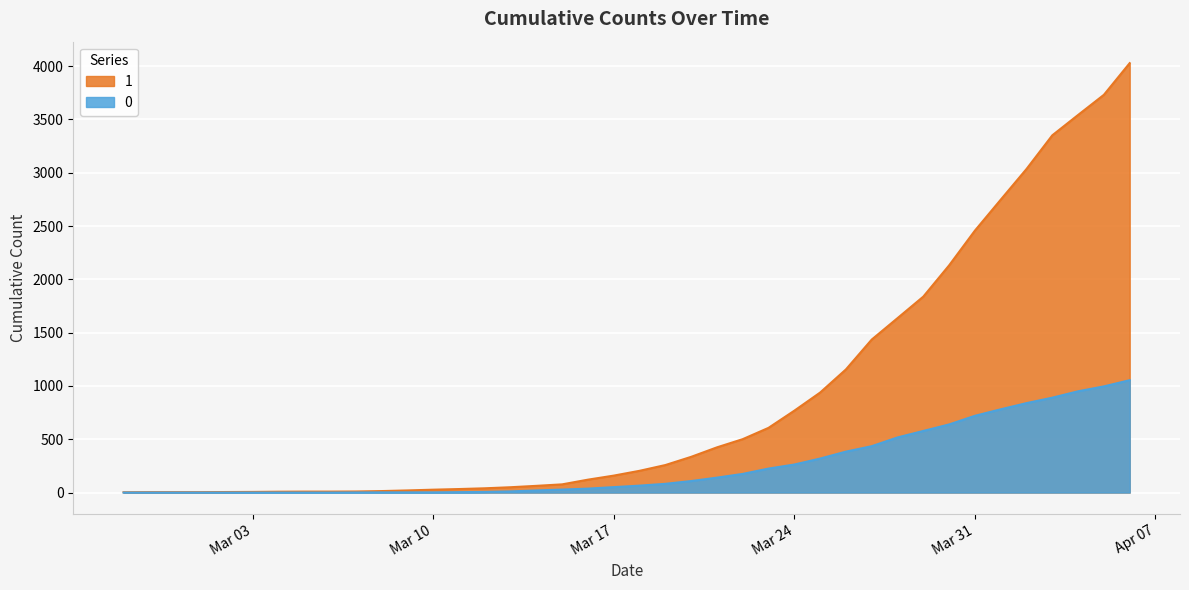

The value of 1 at 2020-04-02 is 3035. True or false?

True